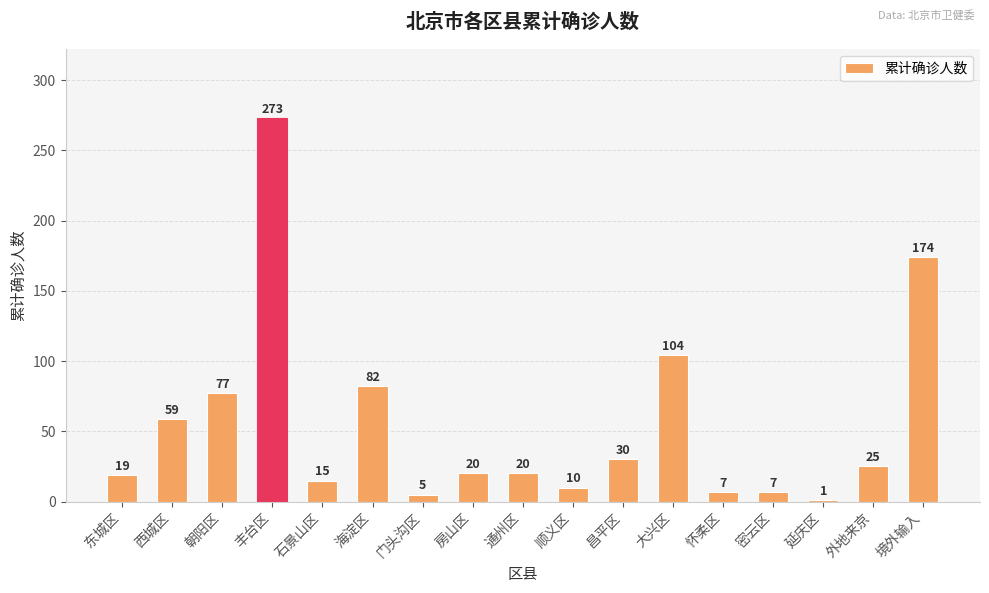

What position from the right is 门头沟区?

11